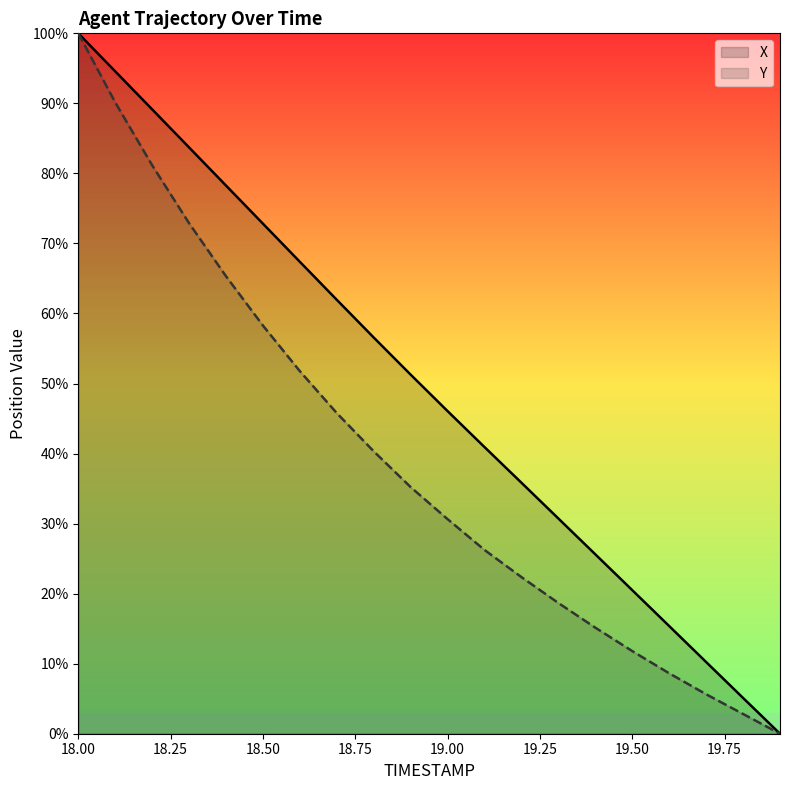

Rank the series by their maximum value, from lowest to highest.

X, Y